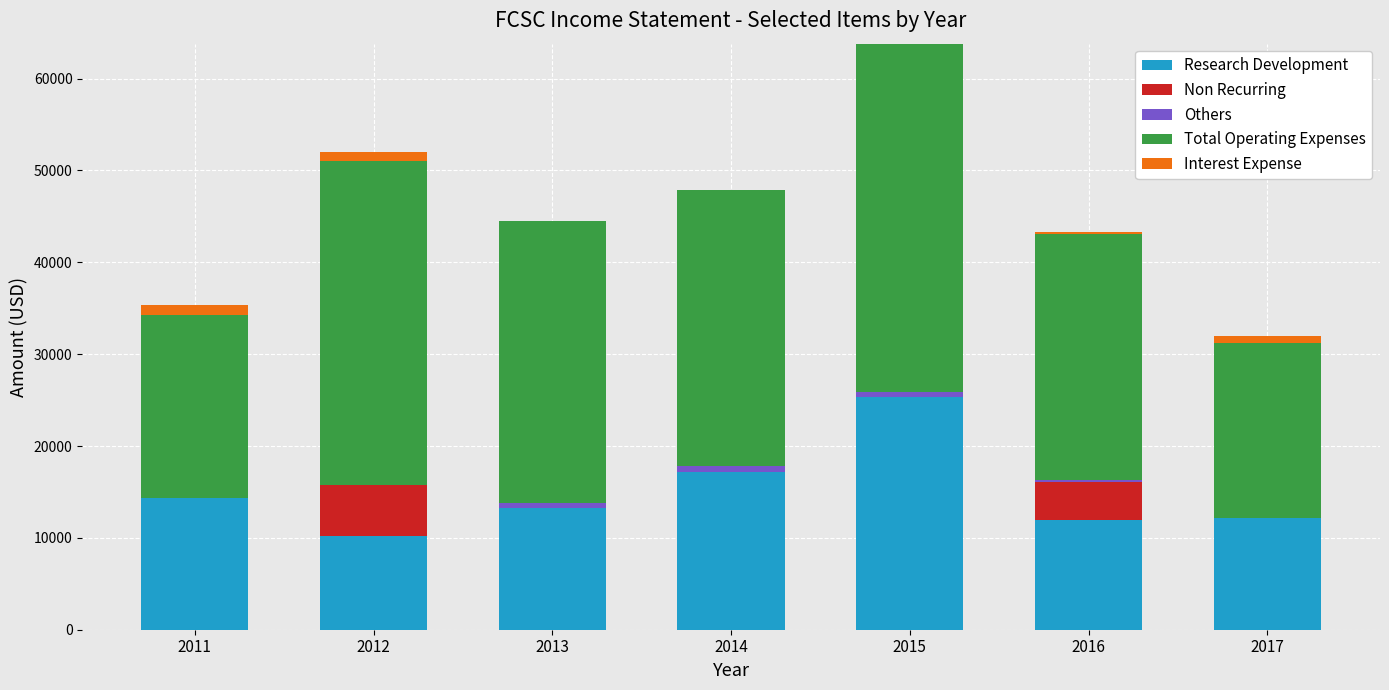

Are the bars grouped side by side (vs. stacked)?

No